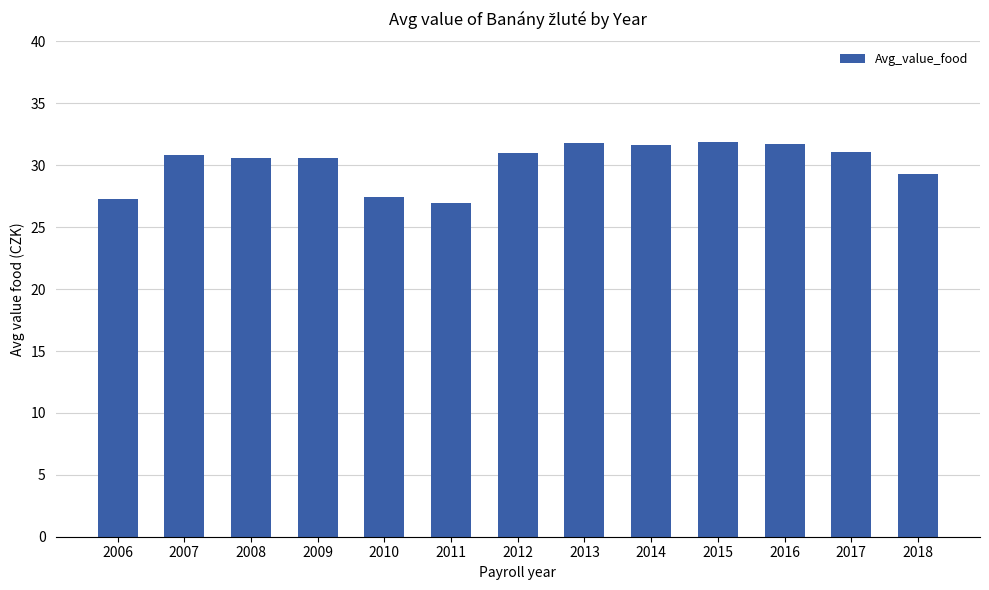

How many bars are there in total?

13